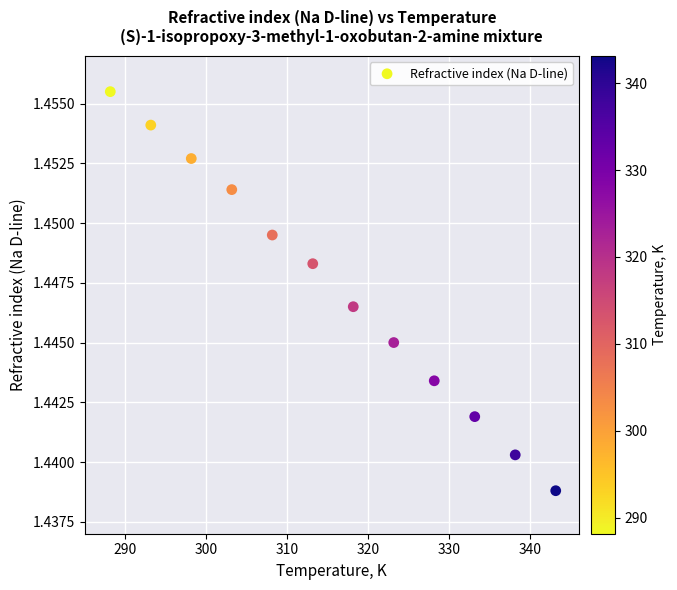

What is the range of X values (max minus min)?

55.0